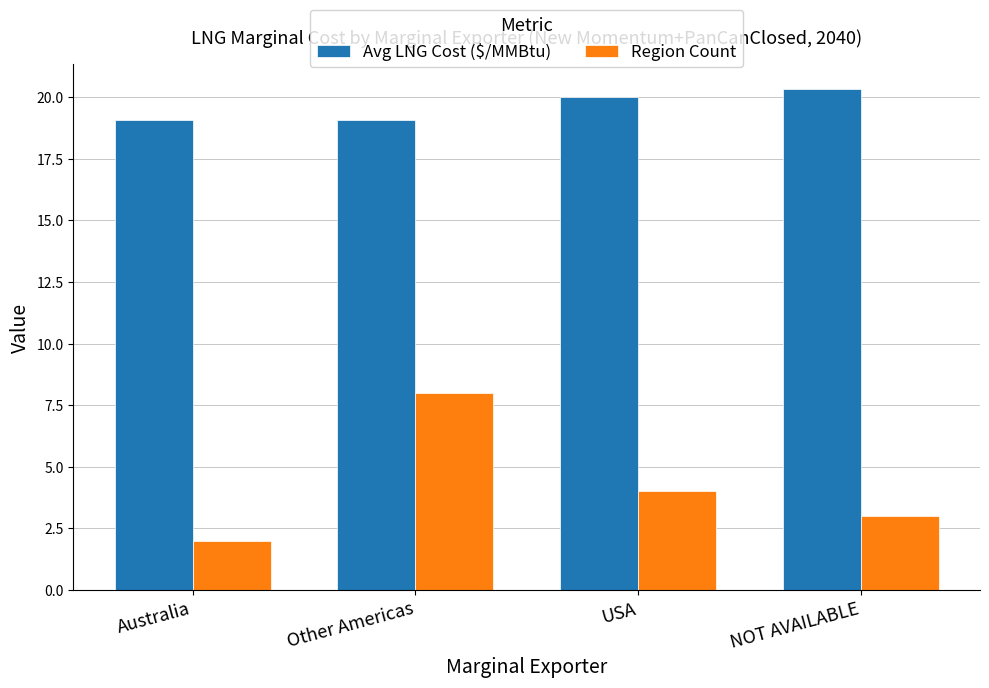

What is the sum of all Region Count values?

17.0